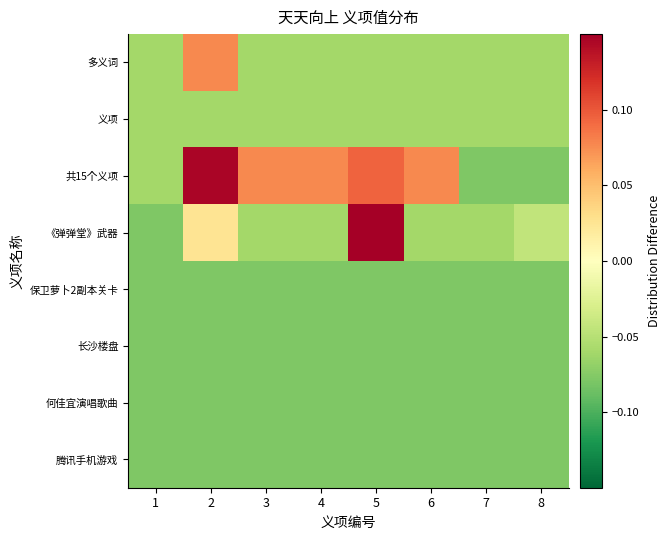

How many data points does each series have?

8